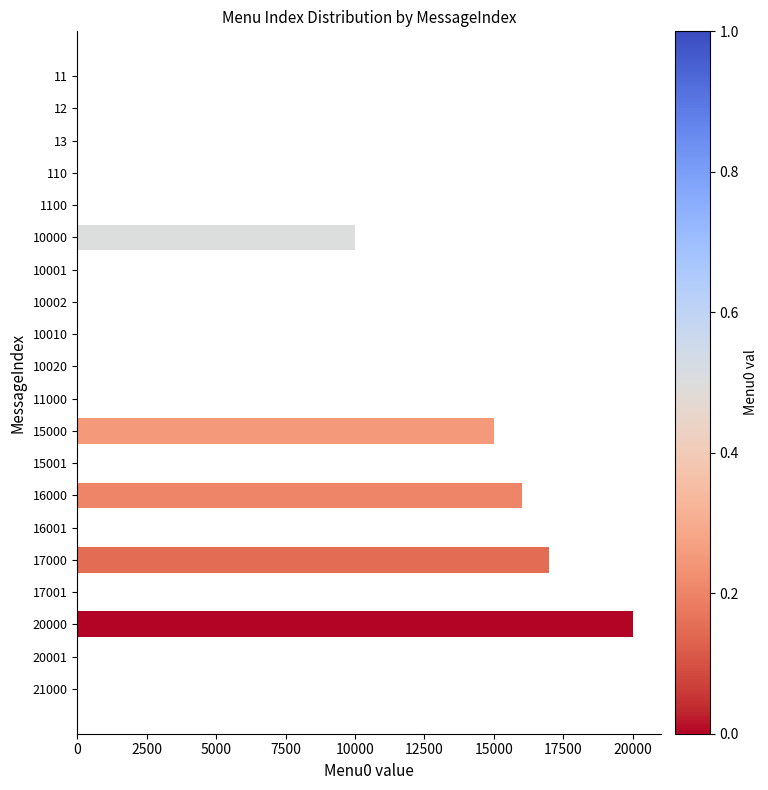

True or false: the data shows 24008 at 17000.

False